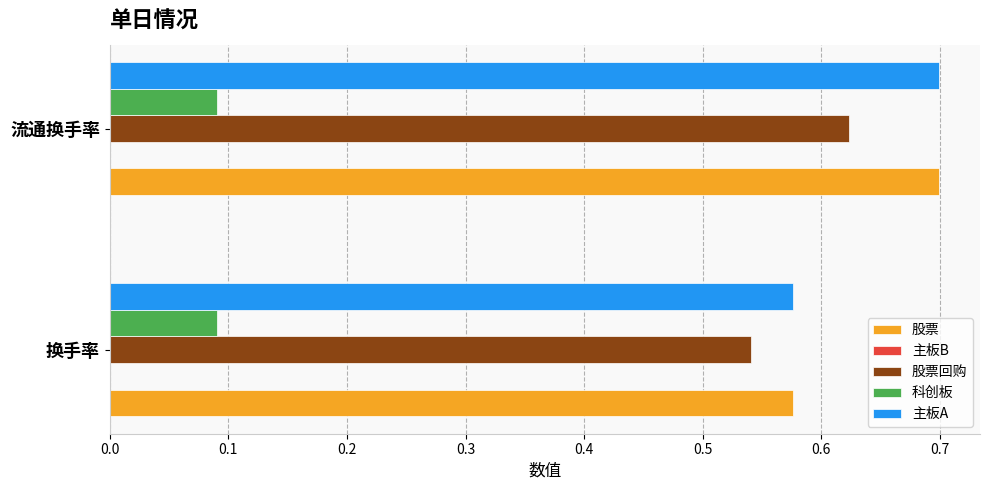

Where is 主板A nearest to the value 0?

换手率